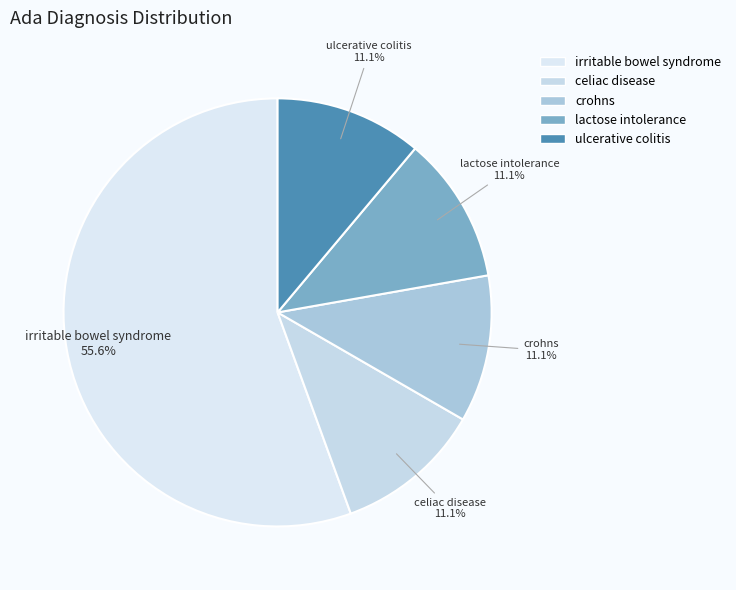

Which category has the biggest portion of the pie?

irritable bowel syndrome